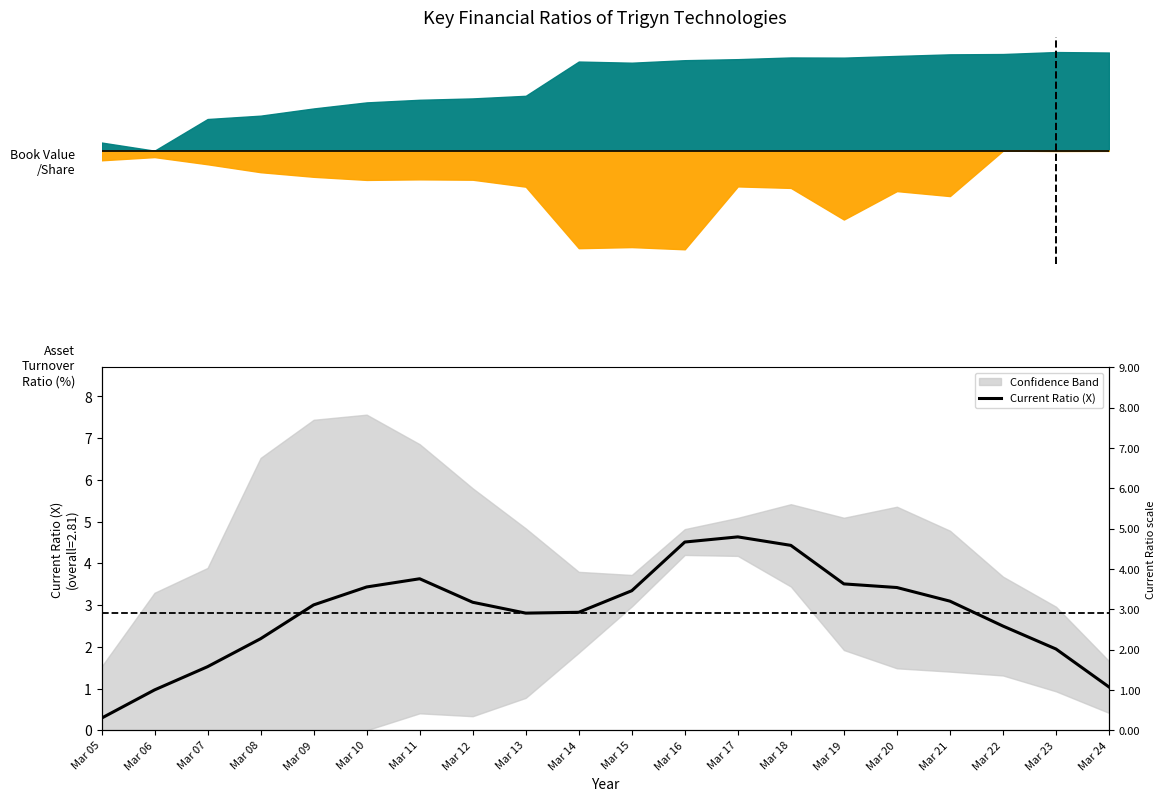

At which category does the data reach its first local valley?

Mar 13